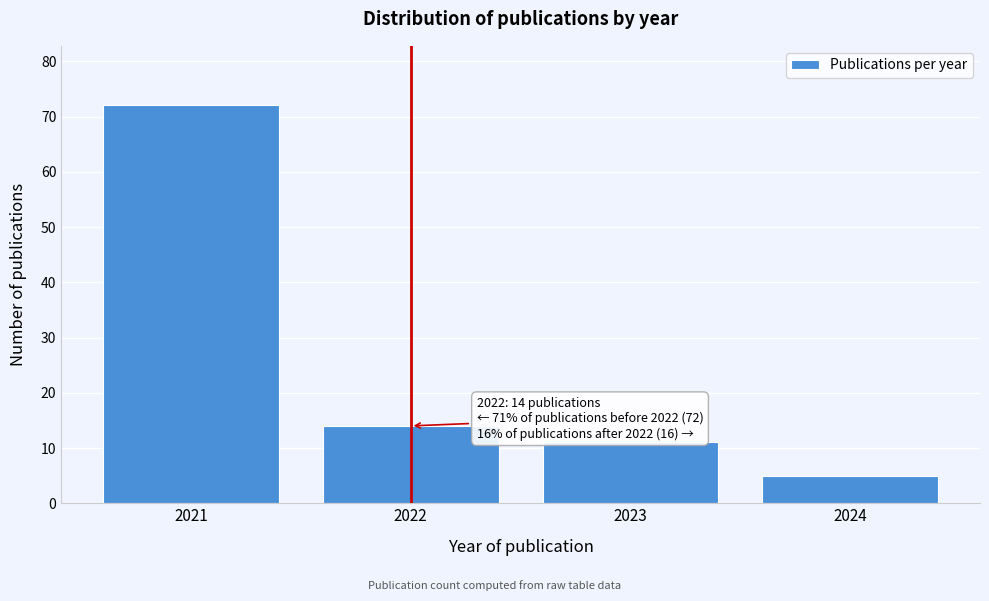

Reading left to right, extract all data points from this chart.

72	14	11	5